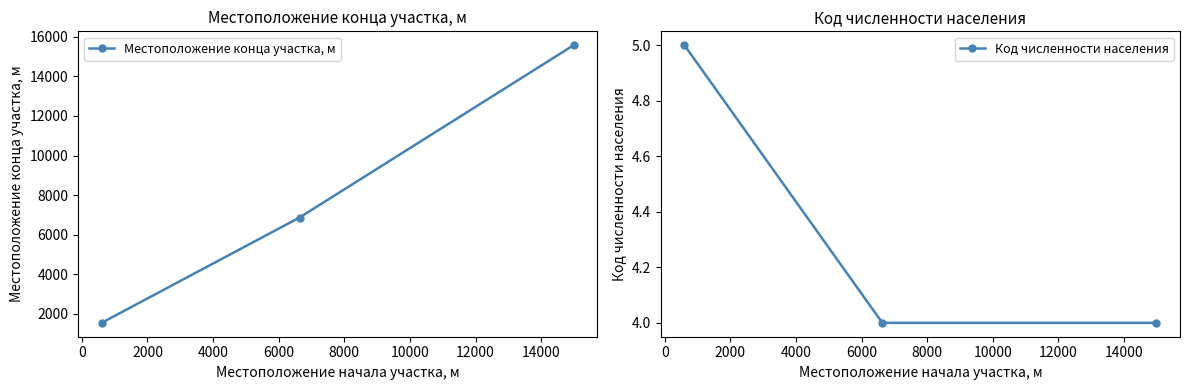

What is the lowest value of the Местоположение конца участка, м series?

1541